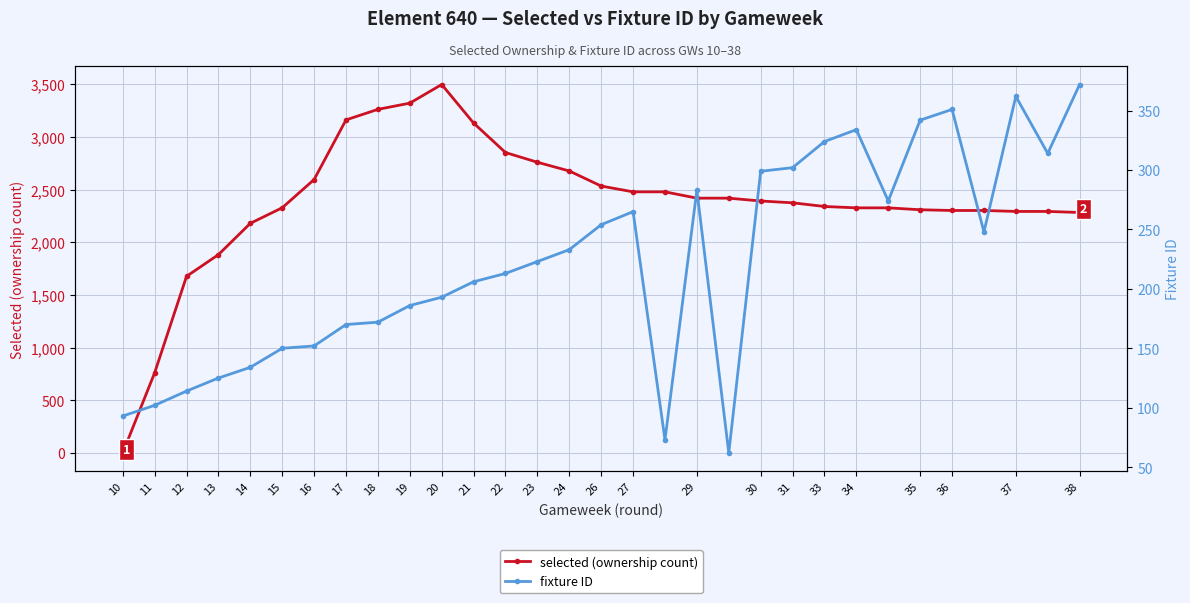

What is the maximum value for selected (ownership count)?

3497